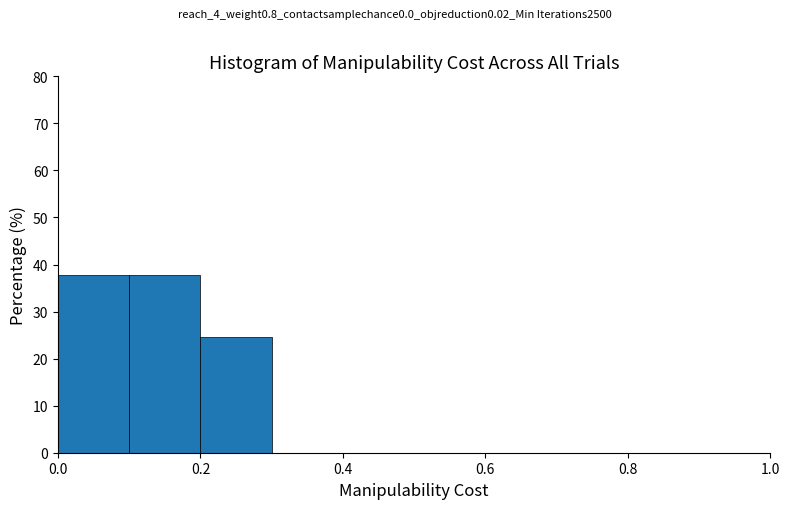

Reading left to right, list every bar in this chart as the range it spans on the x-axis followed by its height. The values are not printed on the chart, so give them approximately, as read against the axis.

0.0 to 0.1: 38
0.1 to 0.2: 38
0.2 to 0.3: 25
0.3 to 0.4: 0
0.4 to 0.5: 0
0.5 to 0.6: 0
0.6 to 0.7: 0
0.7 to 0.8: 0
0.8 to 0.9: 0
0.9 to 1.0: 0